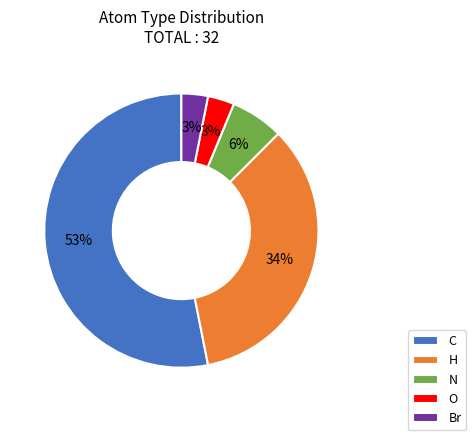

Is it true that C is 61% of the pie?

False